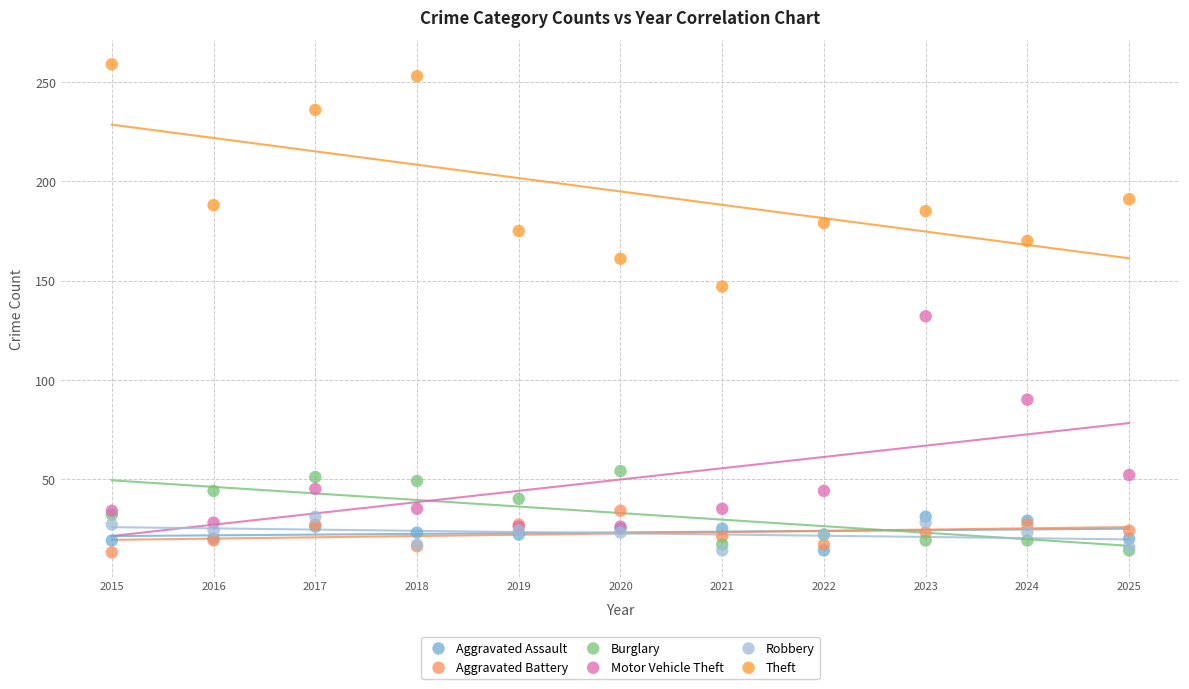

Across all series, what Y value is closest to 136?

132